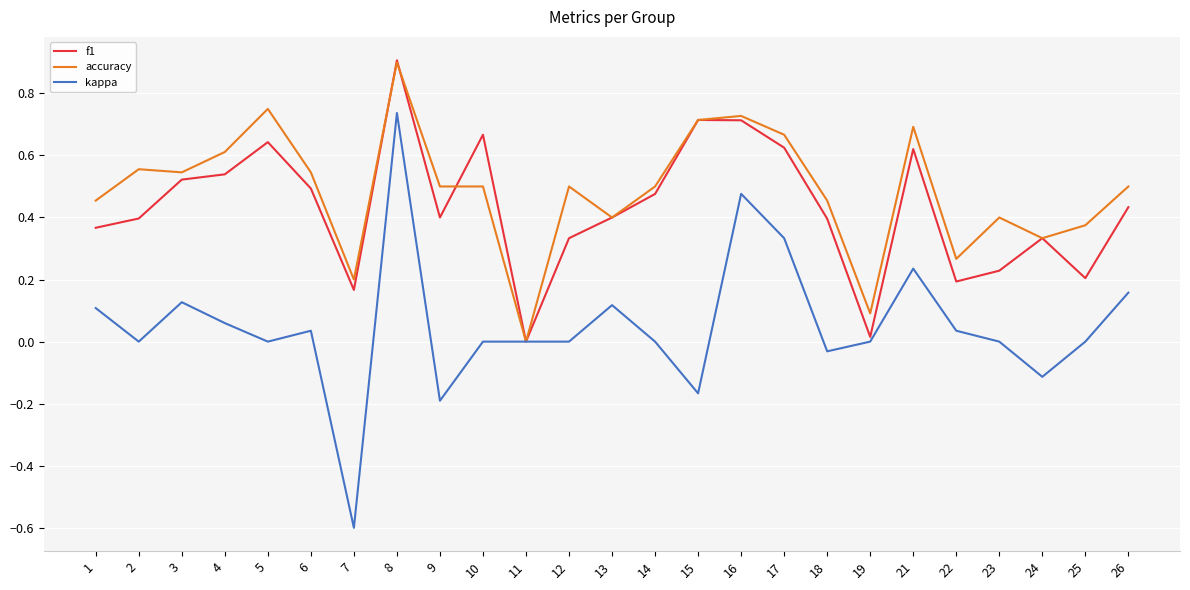

The f1 series shows 0.2 at 25. True or false?

True